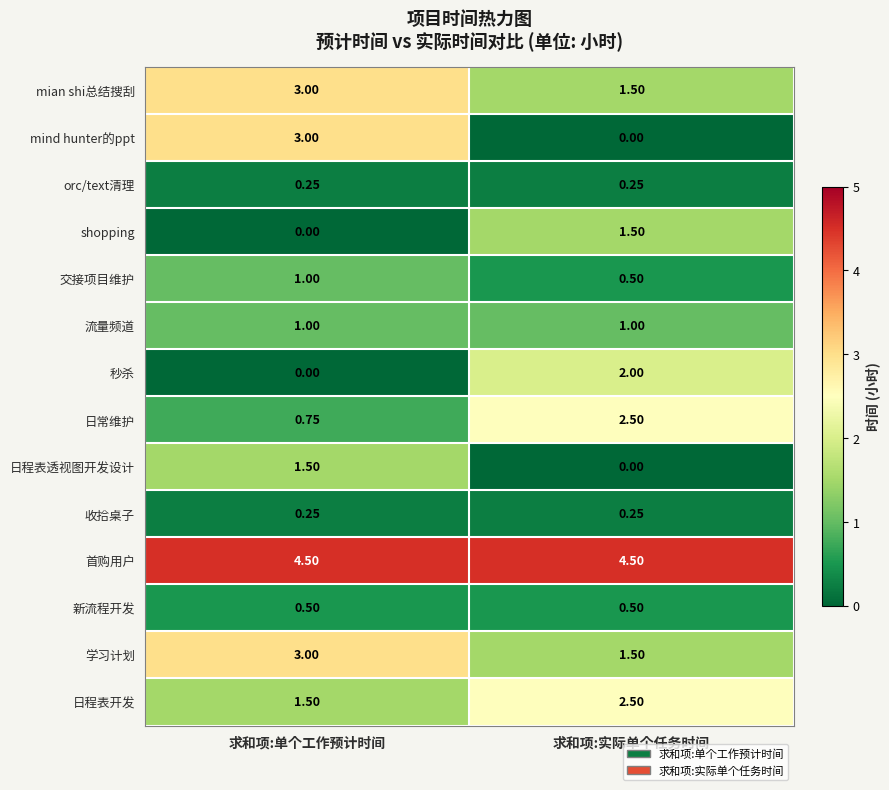

At how many categories does at least one series exceed 1?

2